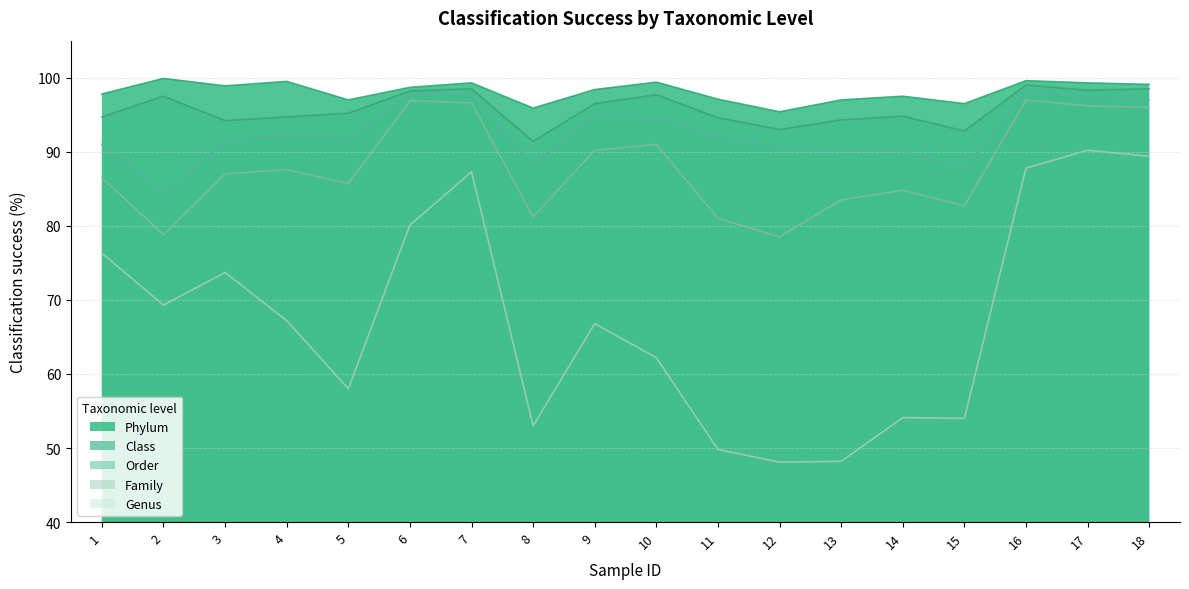

What is the difference between the highest and lowest values at 8?

42.9